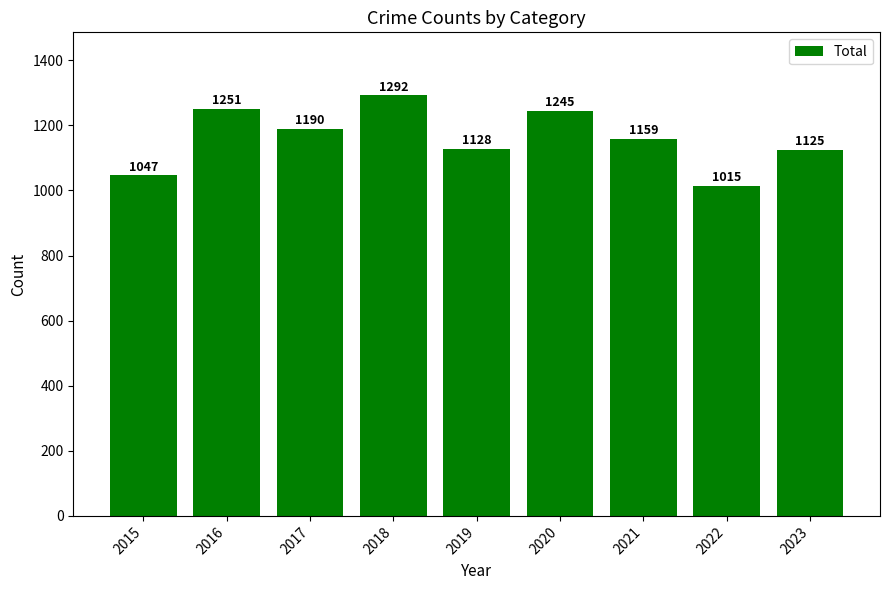

List the labels in order of value, largest first.

2018, 2016, 2020, 2017, 2021, 2019, 2023, 2015, 2022